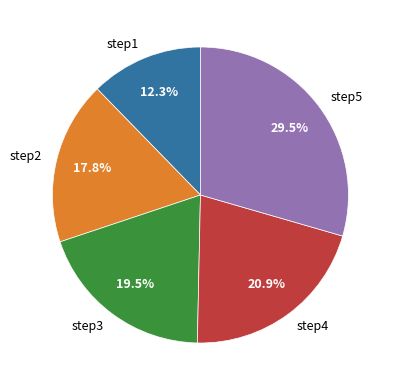

Rank the categories by value from lowest to highest.

step1, step2, step3, step4, step5